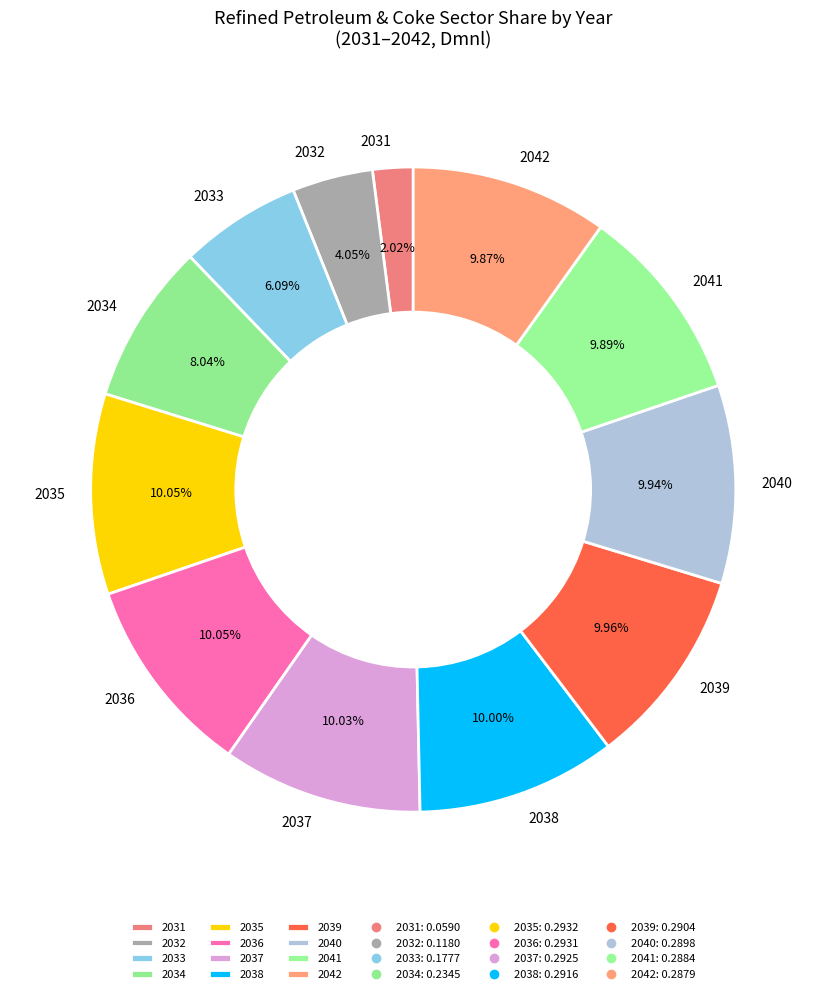

How many segments does this pie chart have?

12